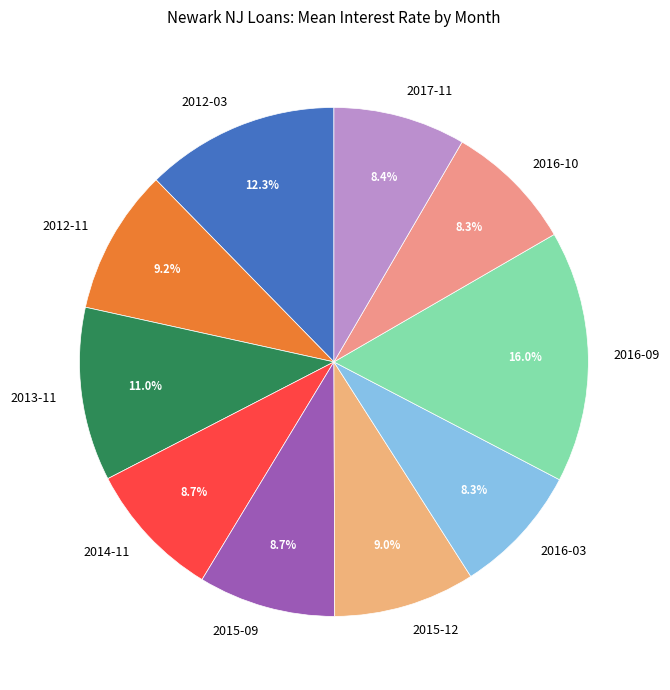

To the nearest percent, what portion does 2016-03 represent?

8%